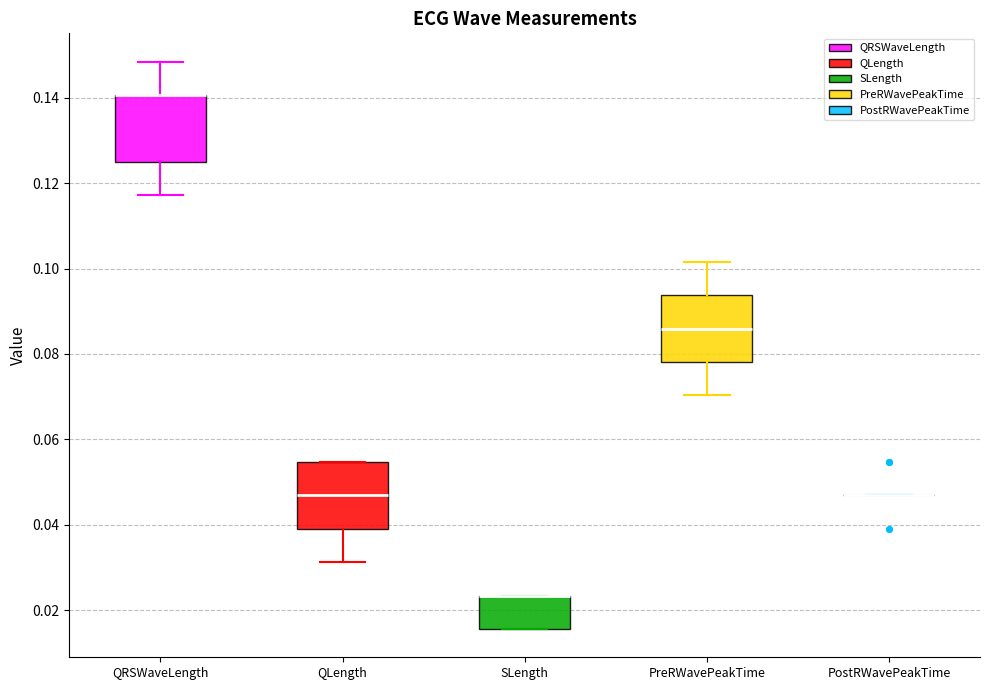

Where is the lower edge of the box for QRSWaveLength on the y-axis? The values are not printed on the chart, so give them approximately, as read against the axis.

0.126